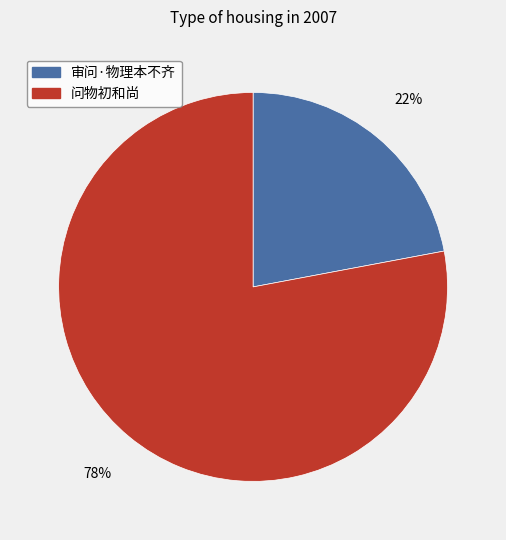

To the nearest percent, what is the difference between the largest and smallest slice percentages?

56%